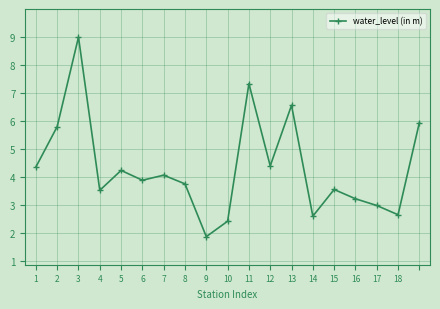

What is the sum of all values?

82.0